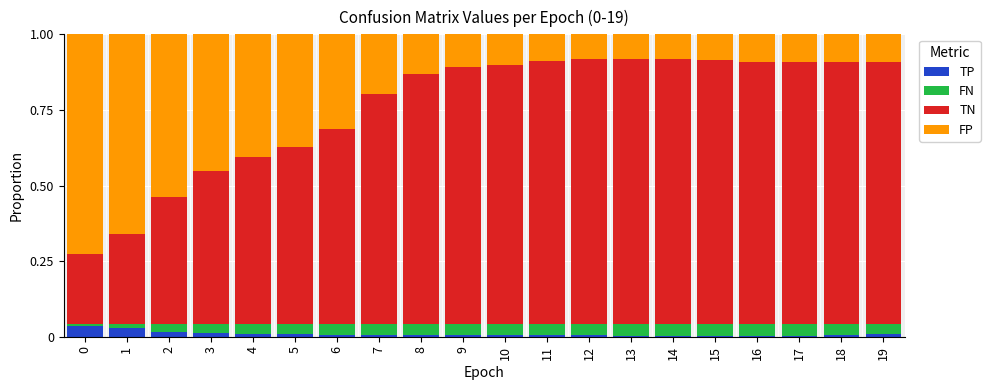

What are all the series names shown in the legend?

TP, FN, TN, FP